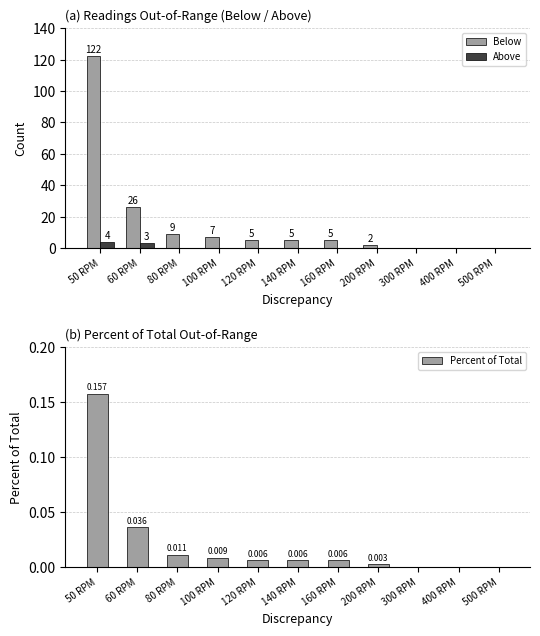

The Above series shows 0 at 500 RPM. True or false?

True